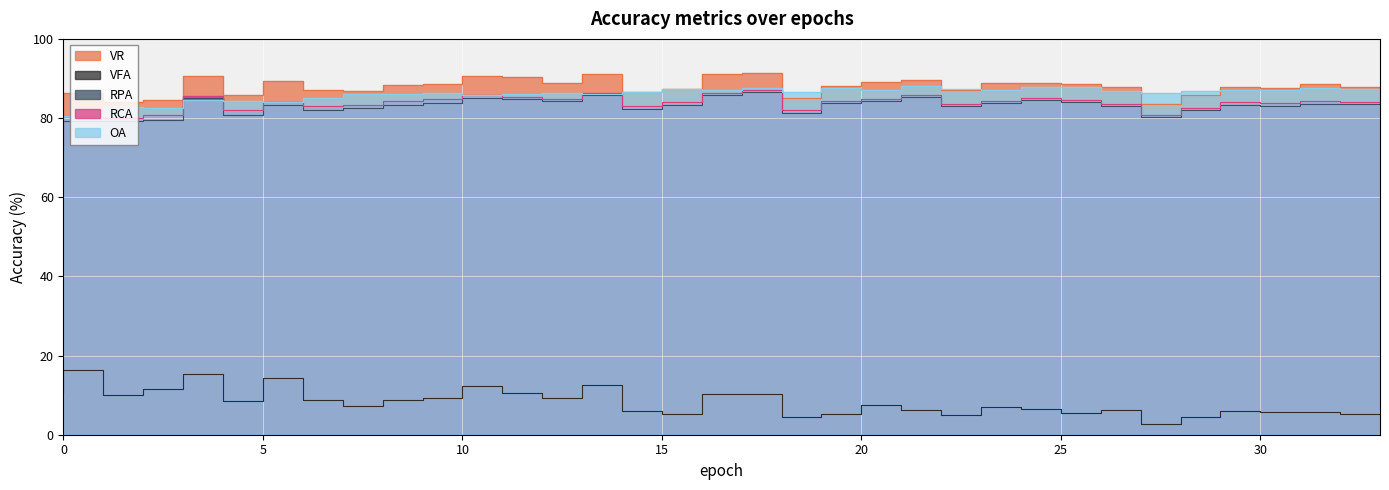

Which label corresponds to the largest value in the chart?

18